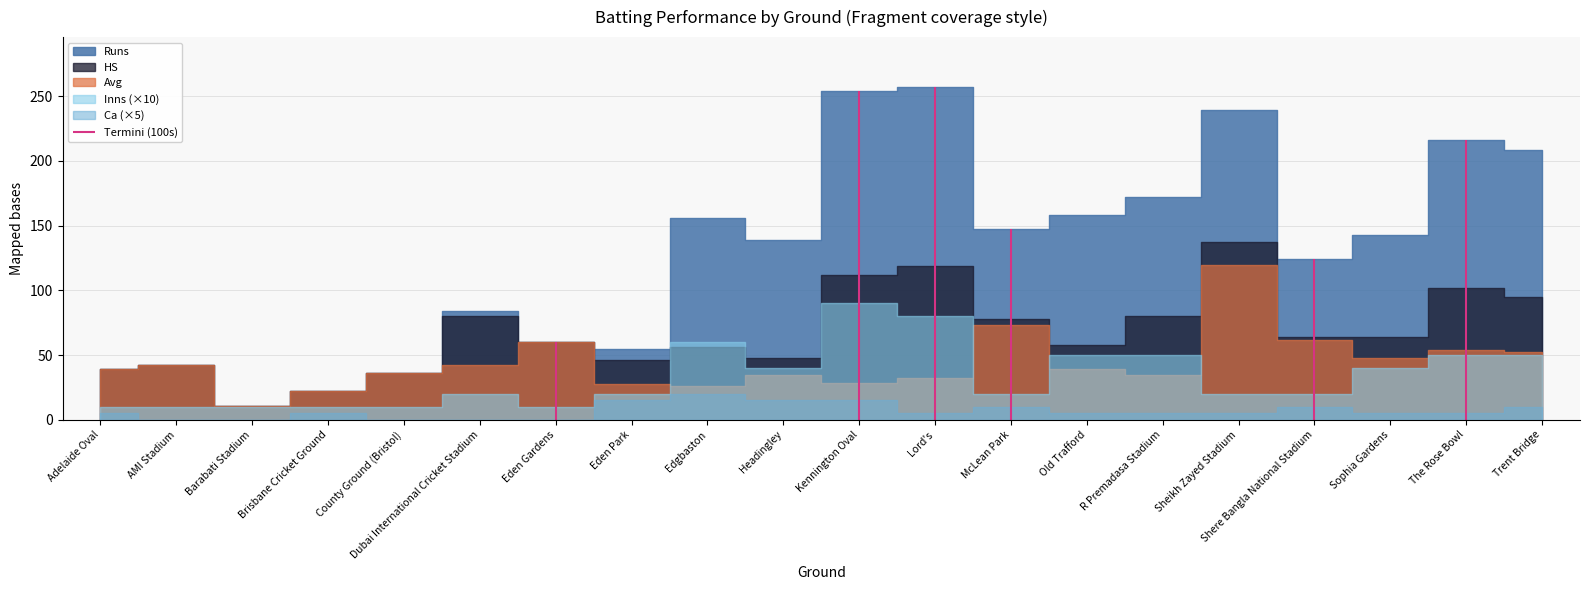

Reading left to right, extract all data points from this chart.

Runs: 39.0	42.0	11.0	22.0	36.0	84.0	60.0	55.0	156.0	139.0	254.0	257.0	147.0	158.0	172.0	239.0	124.0	143.0	216.0	208.0
Avg: 39.0	42.0	11.0	22.0	36.0	42.0	60.0	27.5	26.0	34.8	28.2	32.1	73.5	39.5	34.4	119.5	62.0	47.7	54.0	52.0
HS: 39.0	42.0	11.0	22.0	36.0	80.0	60.0	46.0	56.0	48.0	112.0	119.0	78.0	58.0	80.0	137.0	64.0	64.0	102.0	95.0
Inns: 1.0	1.0	1.0	1.0	1.0	2.0	1.0	2.0	6.0	4.0	9.0	8.0	2.0	5.0	5.0	2.0	2.0	4.0	5.0	5.0
Ca: 1.0	0.0	0.0	1.0	0.0	0.0	0.0	3.0	4.0	3.0	3.0	1.0	2.0	1.0	1.0	1.0	2.0	1.0	1.0	2.0
100s: 0.0	0.0	0.0	0.0	0.0	0.0	1.0	0.0	0.0	0.0	1.0	1.0	2.0	0.0	0.0	0.0	2.0	0.0	1.0	0.0